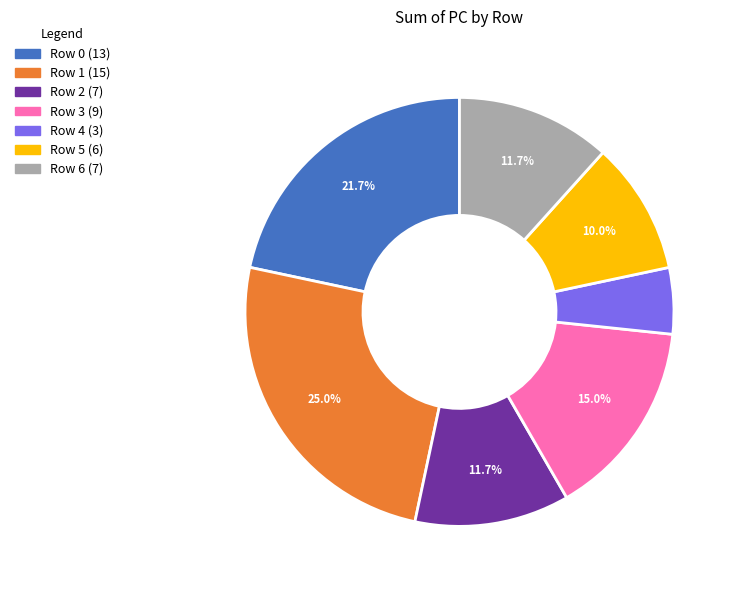

To the nearest percent, what is the difference between the Row 3 and Row 6 slice percentages?

3%